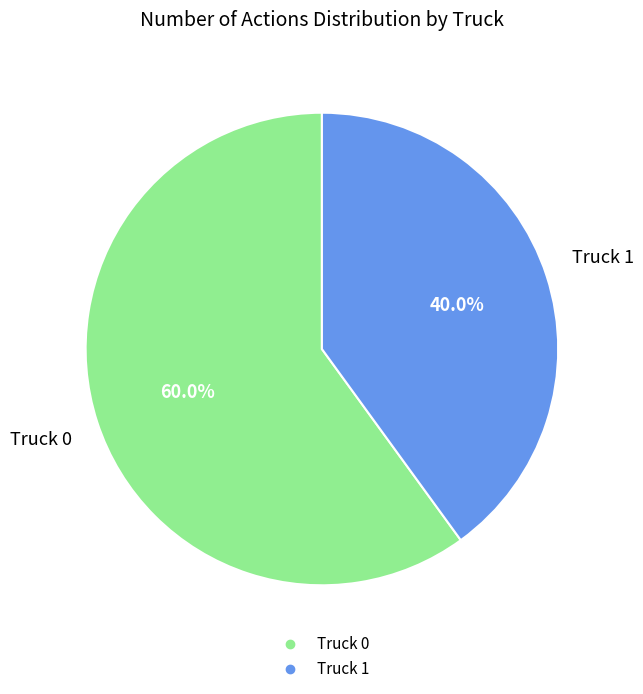

True or false: Truck 0 accounts for 60% of the total.

True